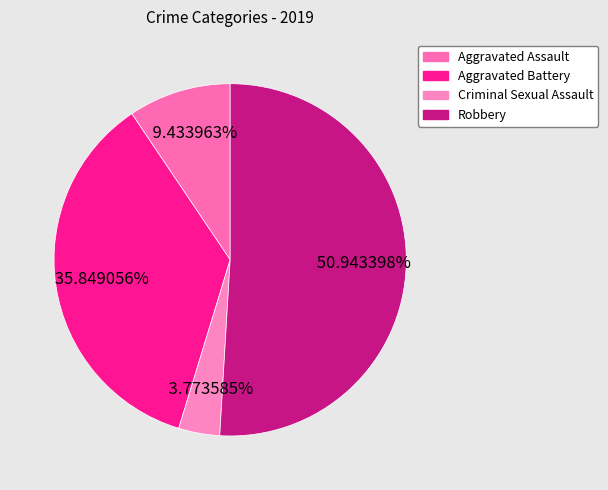

To the nearest percent, what is the difference between the largest and smallest slice percentages?

47%